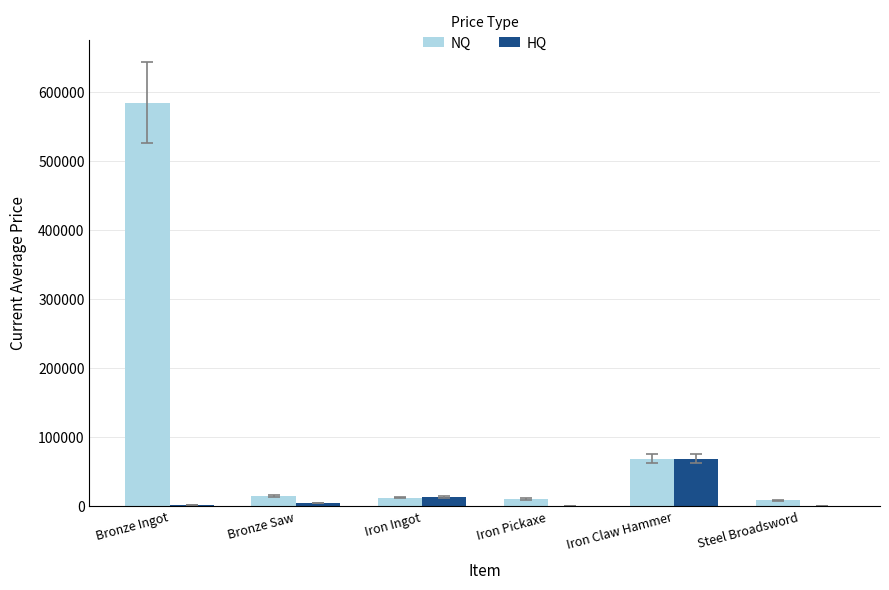

Which label corresponds to the largest value in the chart?

Bronze Ingot